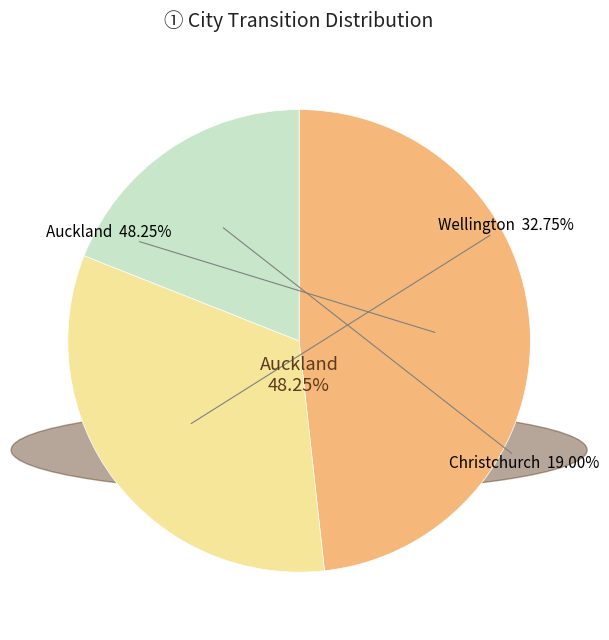

What is the largest slice in the pie chart?

Auckland